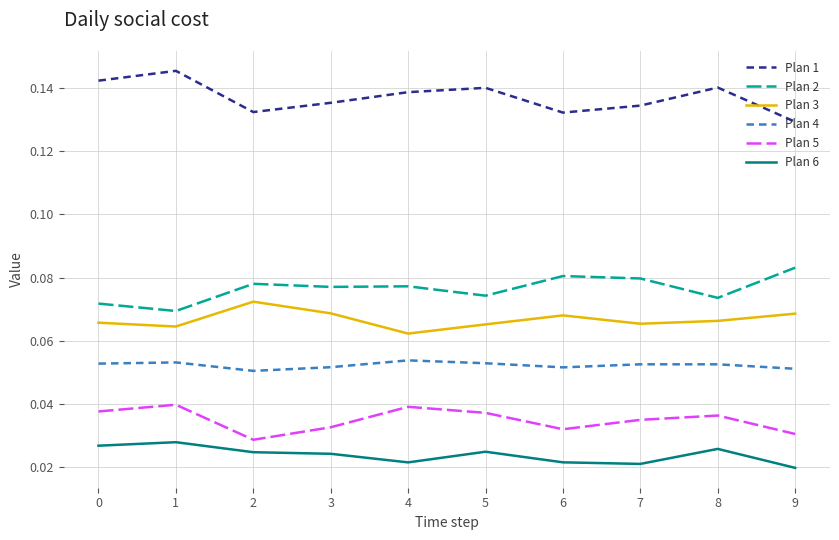

Rank the series at 1 from lowest to highest value.

Plan 6, Plan 5, Plan 4, Plan 3, Plan 2, Plan 1